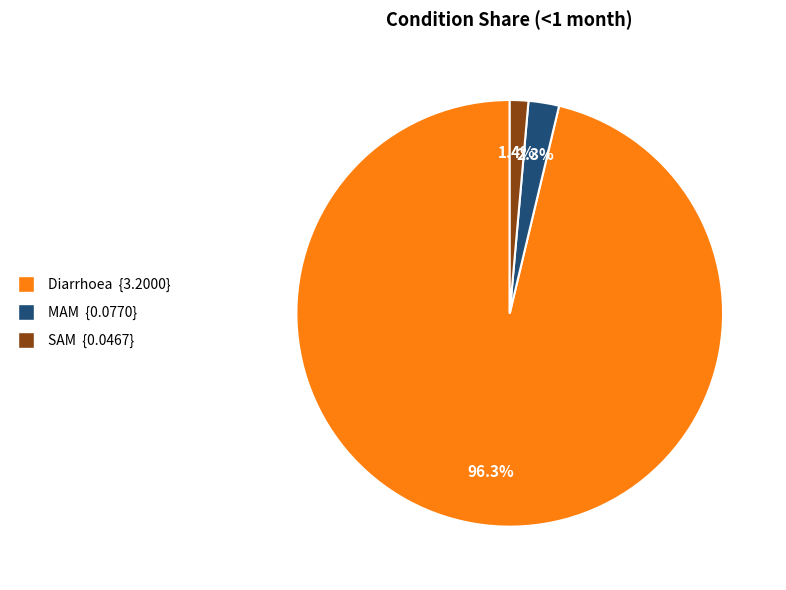

Which has a higher value, SAM or MAM?

MAM